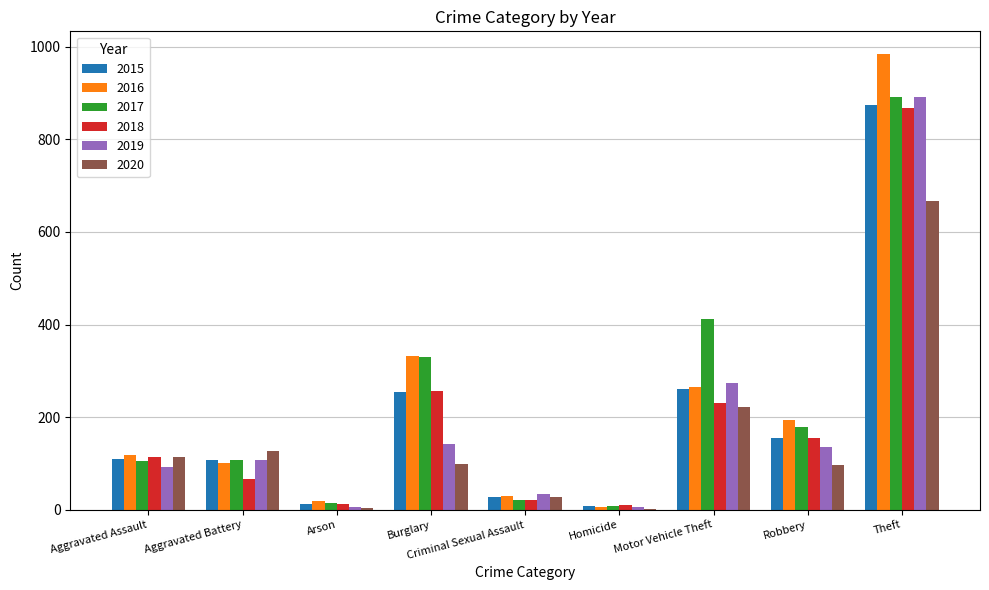

The value of 2020 at Robbery is 30. True or false?

False